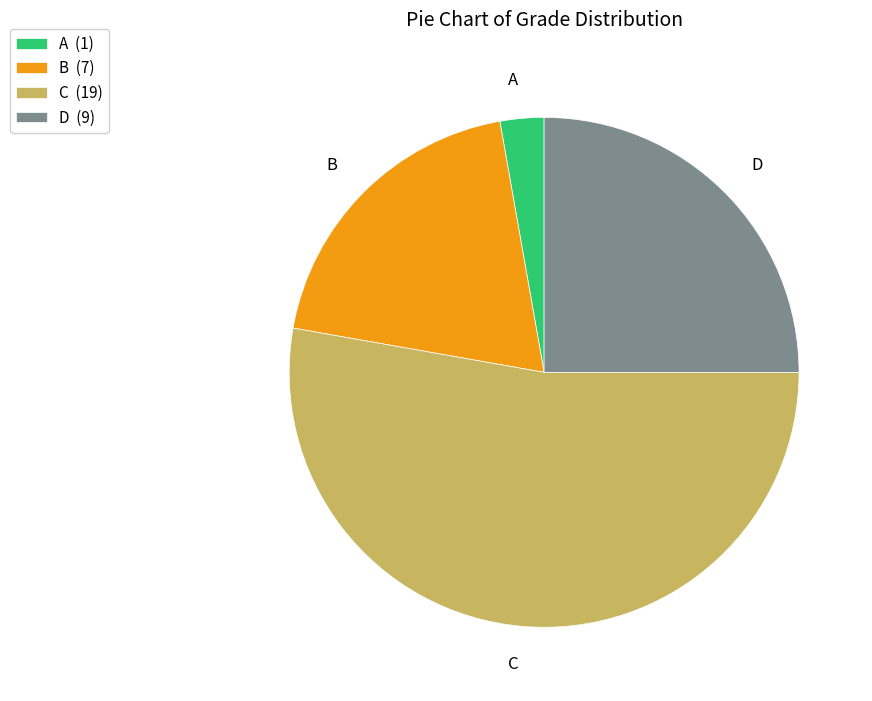

What is the majority slice?

C (19)